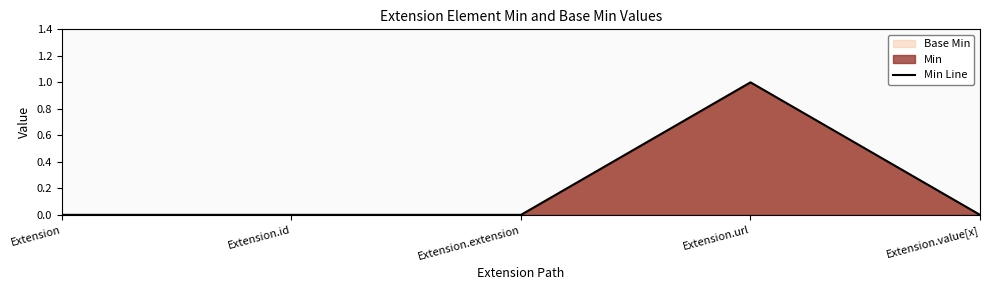

Where is the first local maximum?

Extension.url